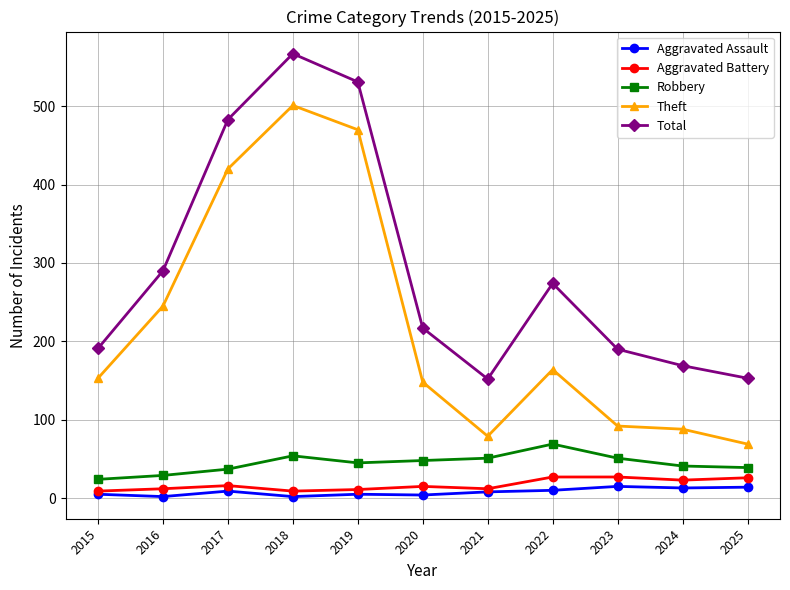

True or false: Theft has a value of 420 at 2017.

True